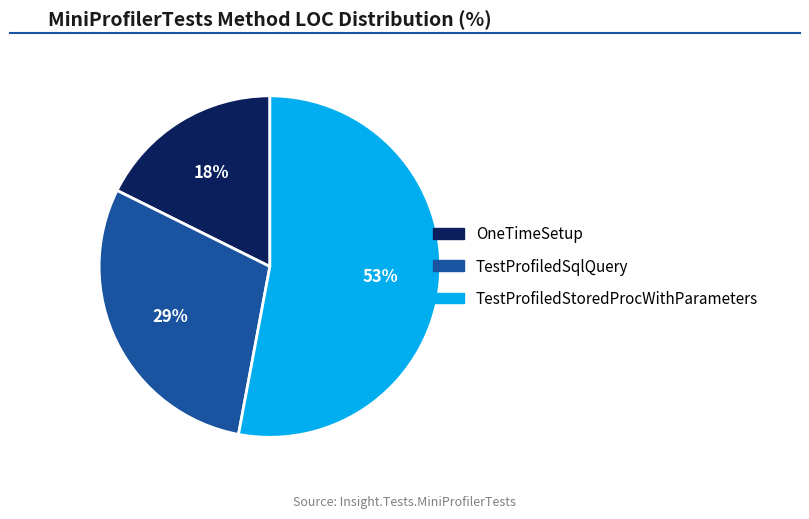

Which slice is the largest?

TestProfiledStoredProcWithParameters